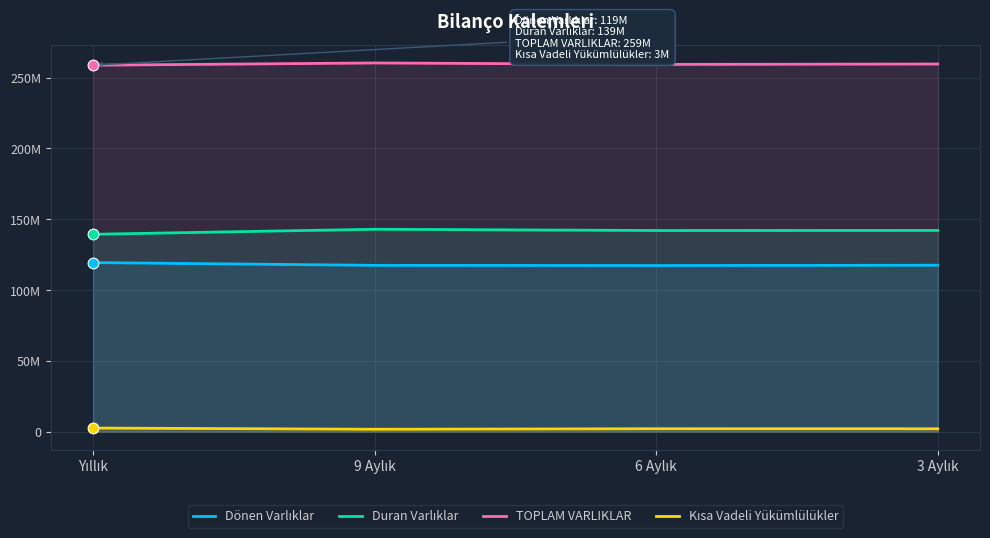

Which series reaches the maximum Y coordinate?

TOPLAM VARLIKLAR